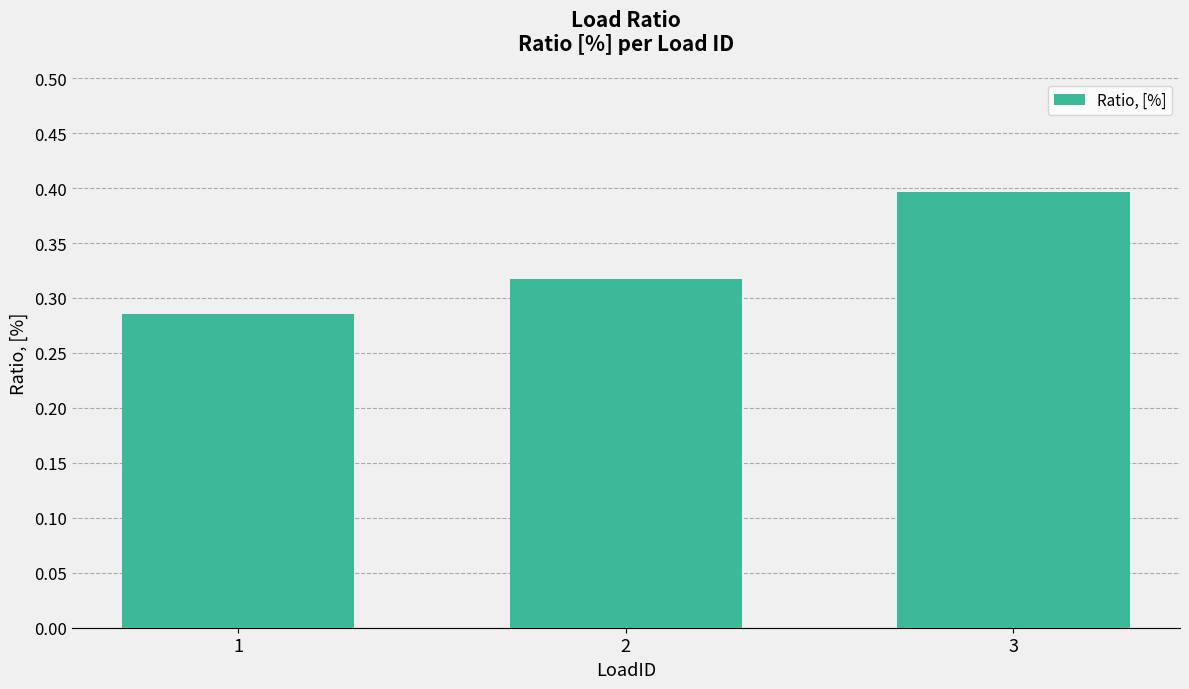

Are the bars horizontal?

No